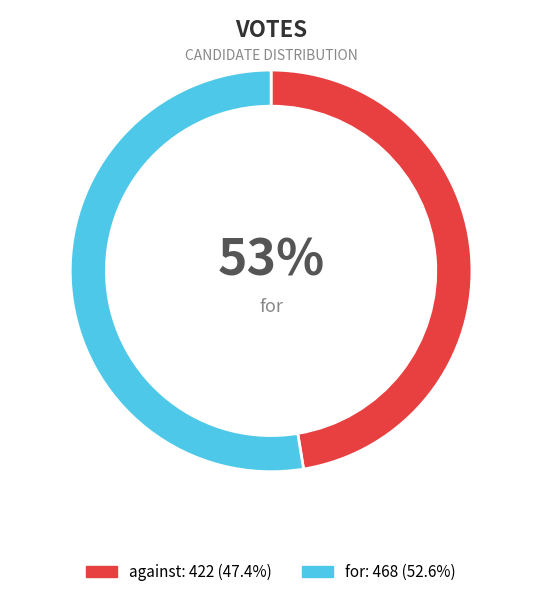

Approximately how many times larger is the value at against compared to for?

0.9